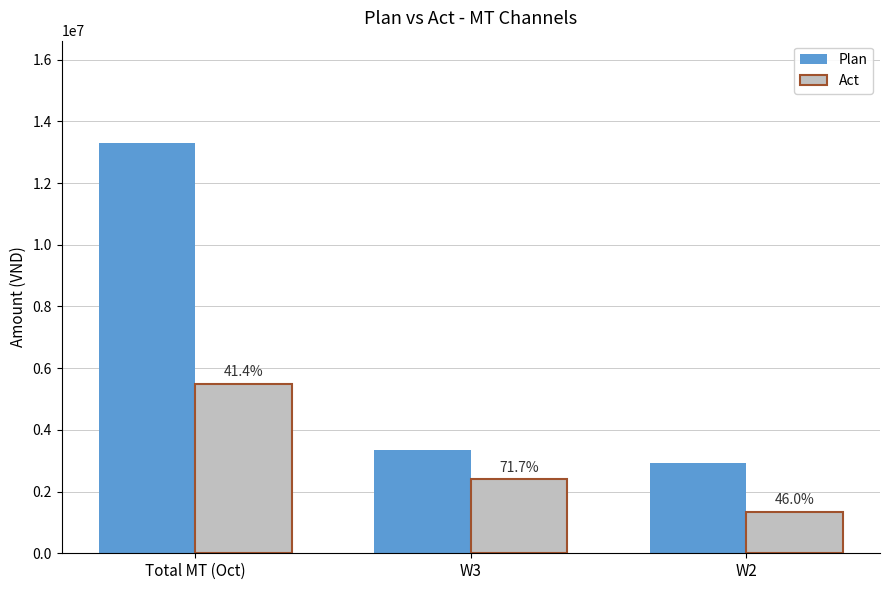

How many groups of bars are there?

3